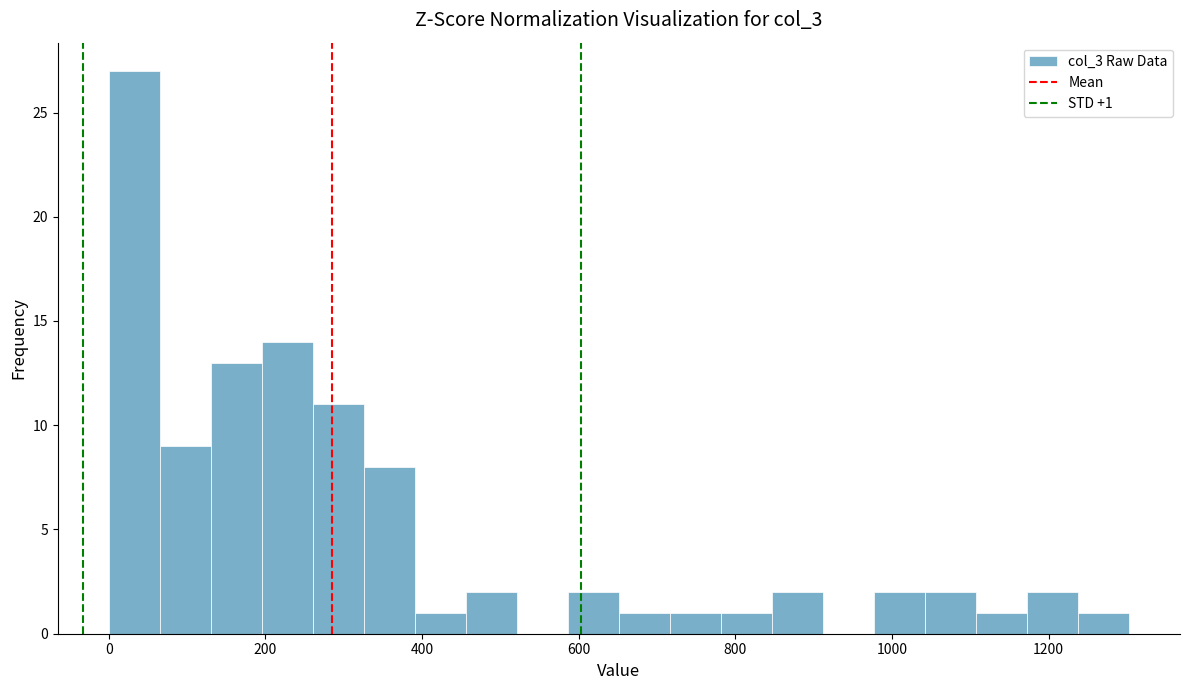

Read against the x-axis, roughly where is the centre of the tallest bar?

40